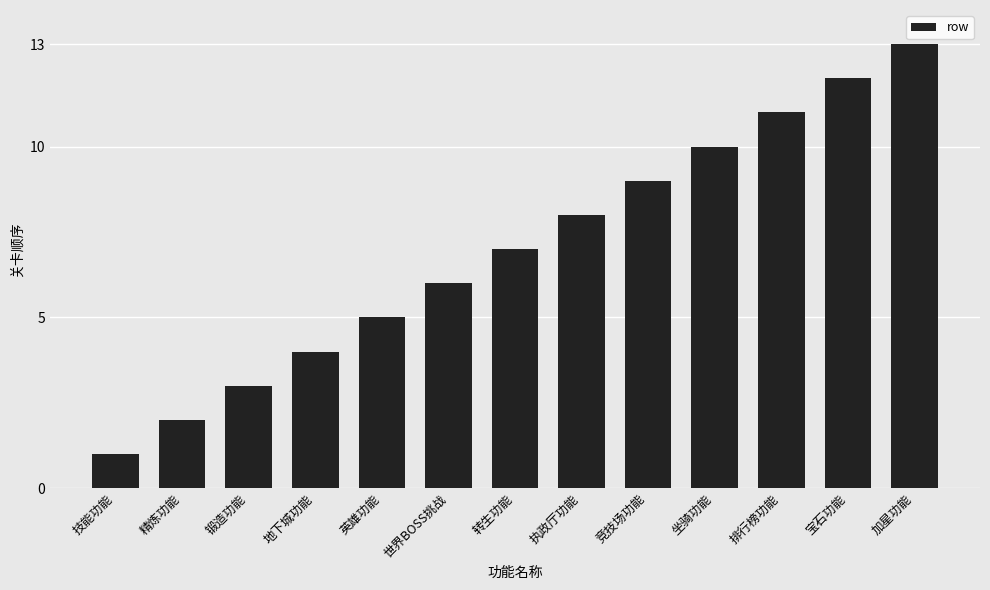

What is the value of the 7th bar from the left?

7